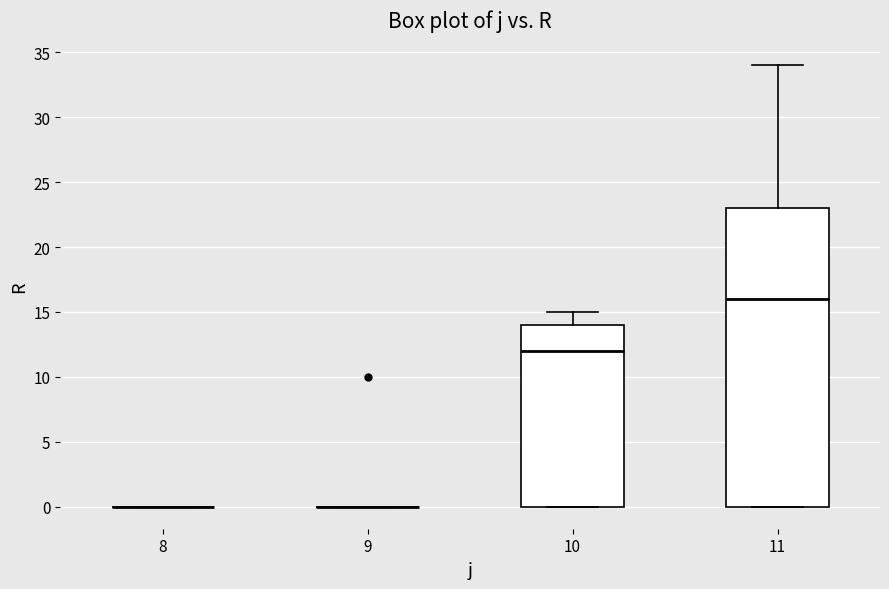

Which box is the tallest, from its lower edge to its upper edge?

11